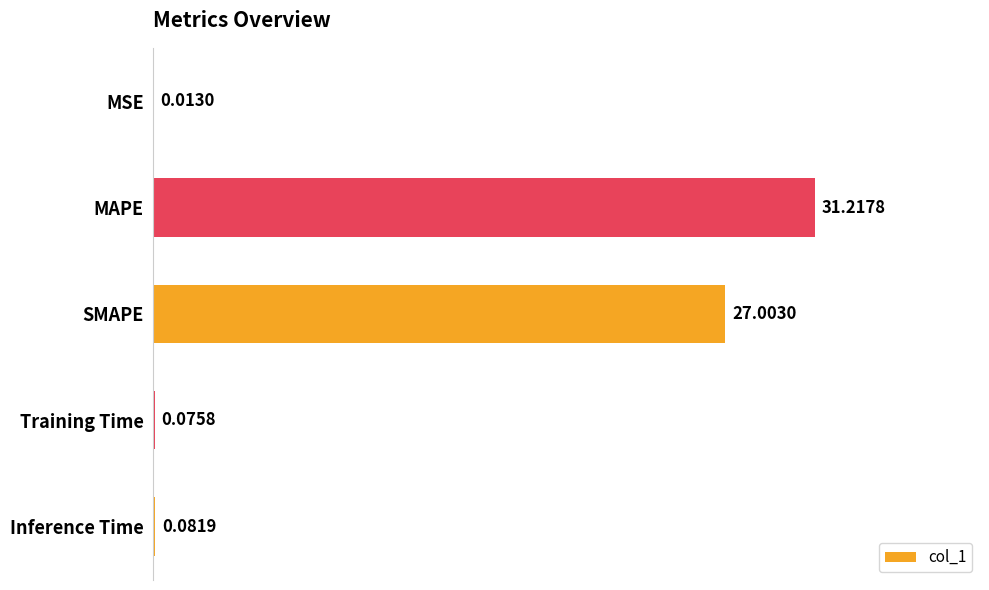

Which has a higher value, Training Time or MSE?

Training Time